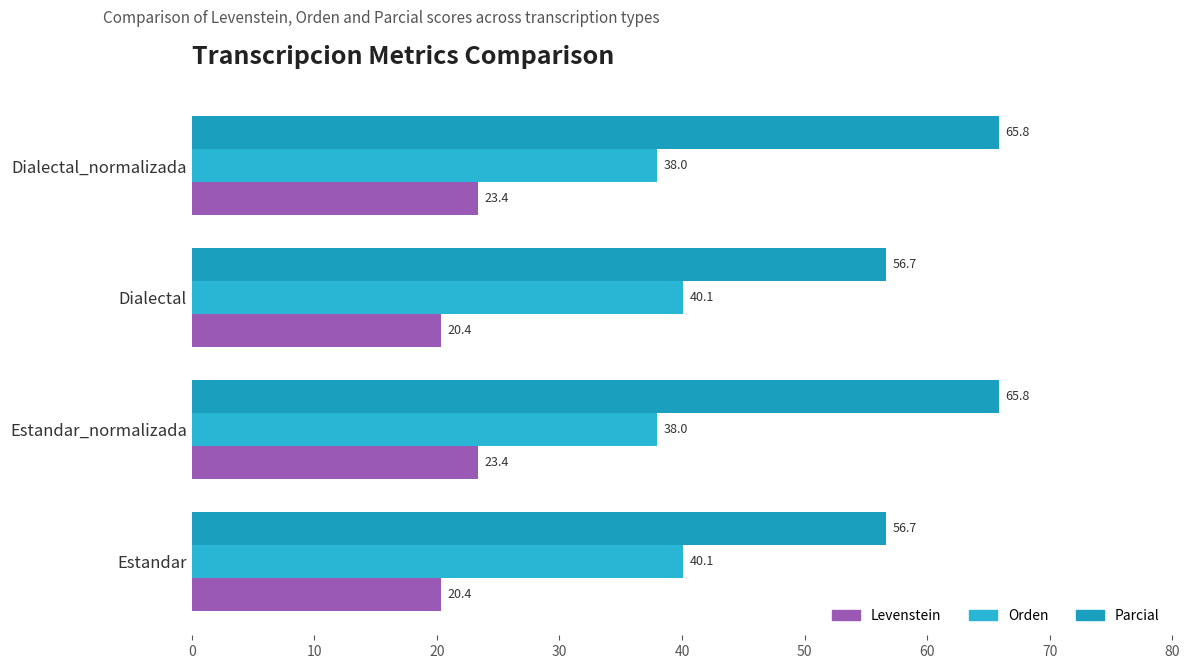

What is the maximum value shown in the chart?

65.8